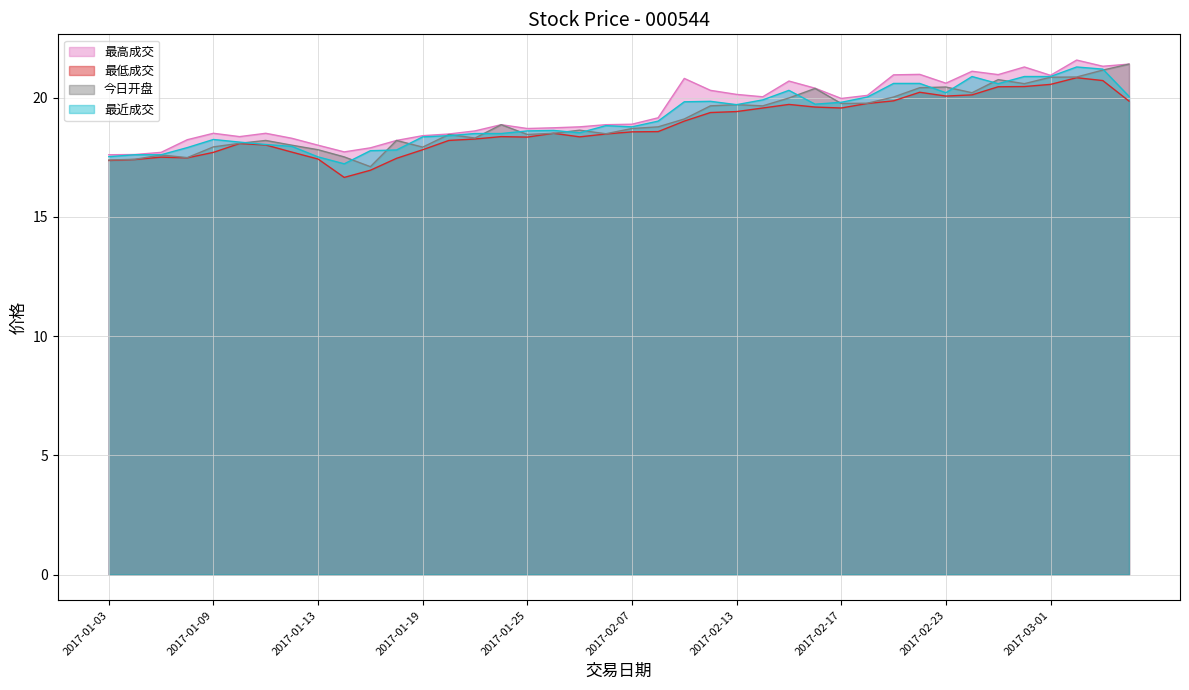

Rank the series by their maximum value, from highest to lowest.

最高成交, 今日开盘, 最近成交, 最低成交